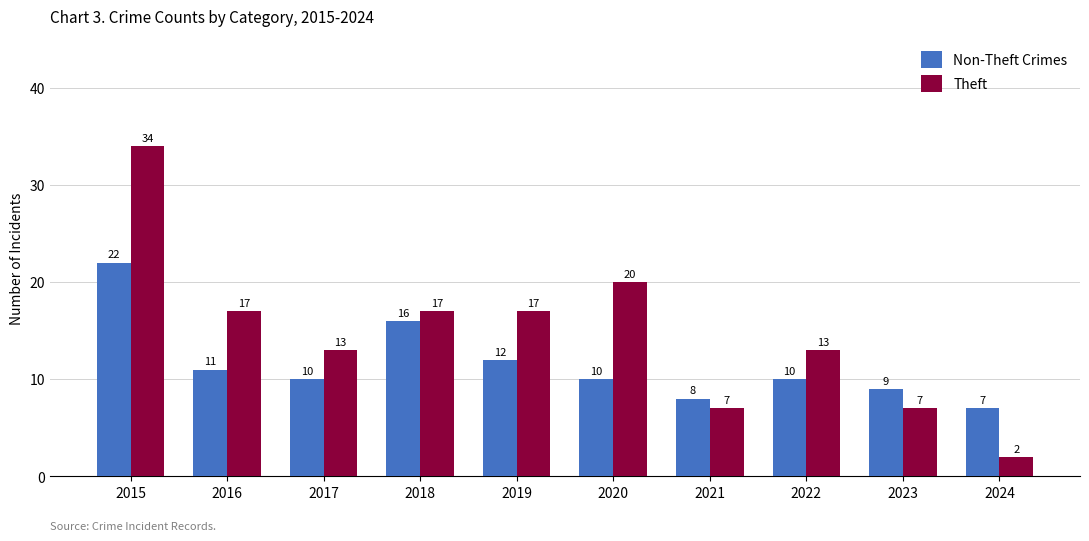

Which series changed the most between 2019 and 2022?

Theft